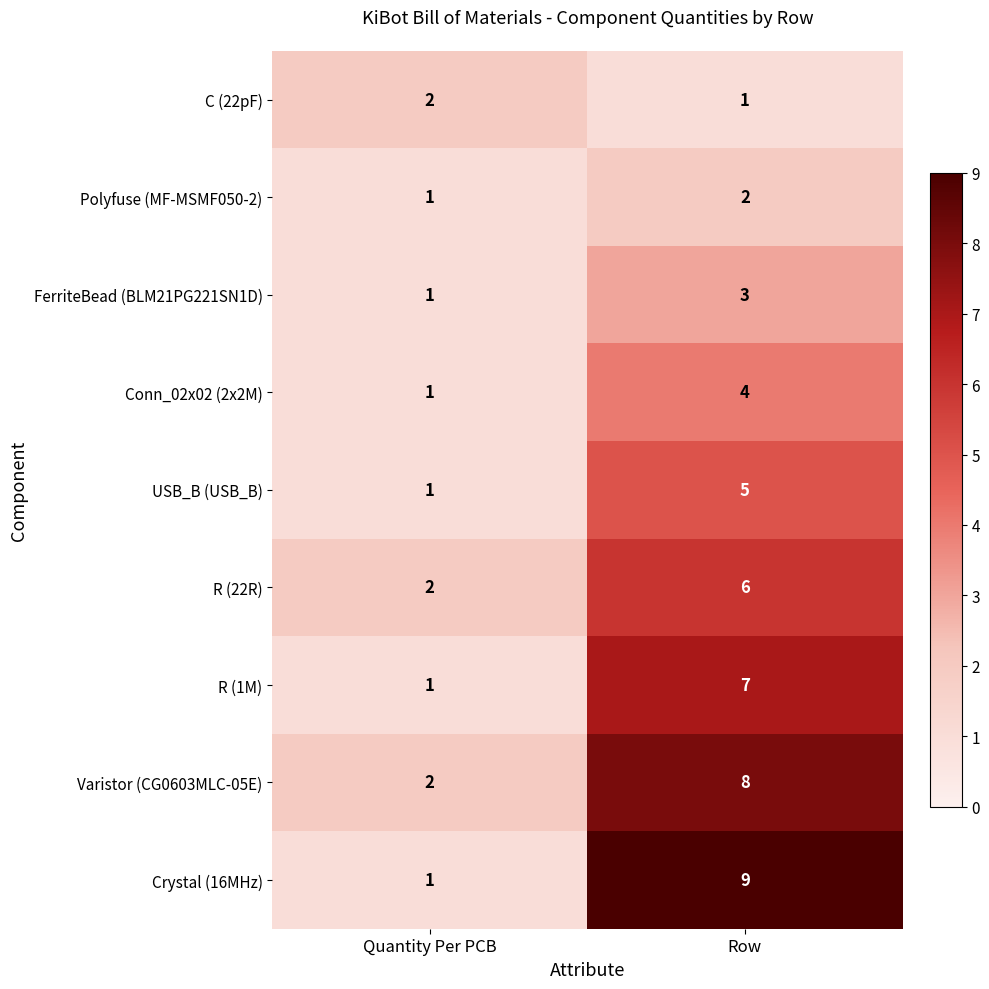

What is the spread (max minus min) of values at Row?

8